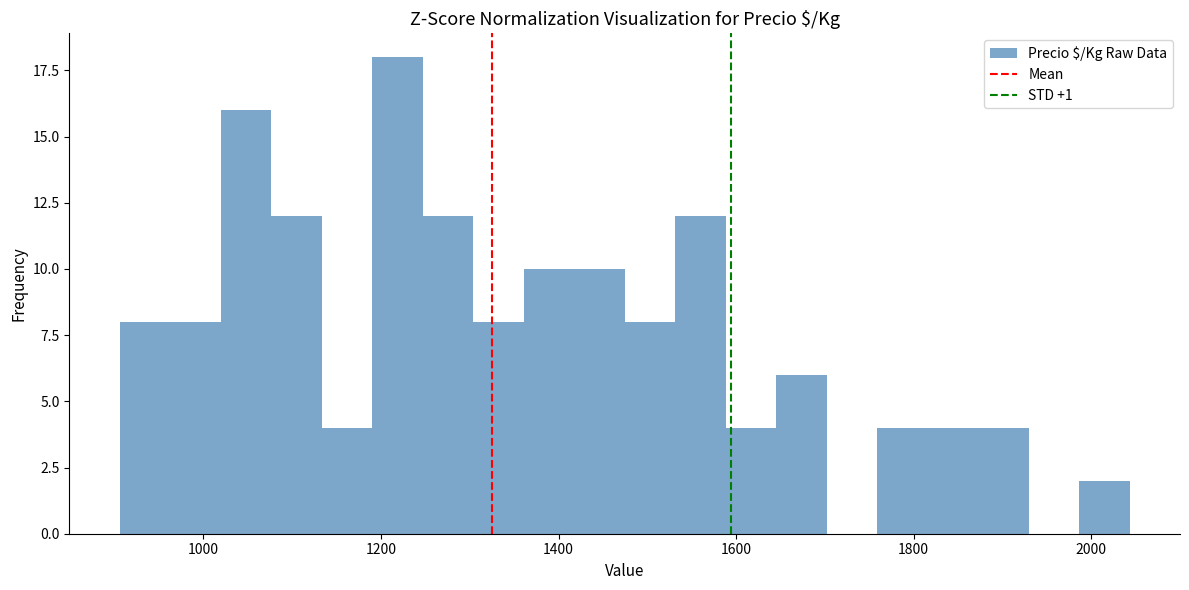

Around what value on the x-axis is the tallest bar? Give the approximate position of its centre, as read against the axis.

1220